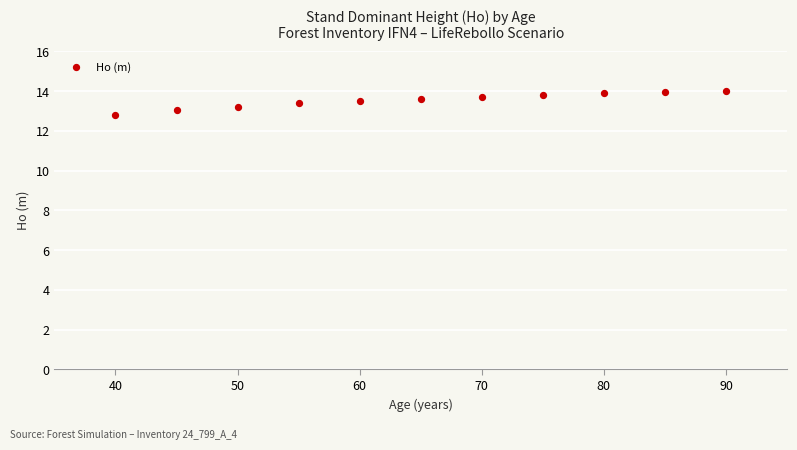

What is the range of Y values (max minus min)?

1.2